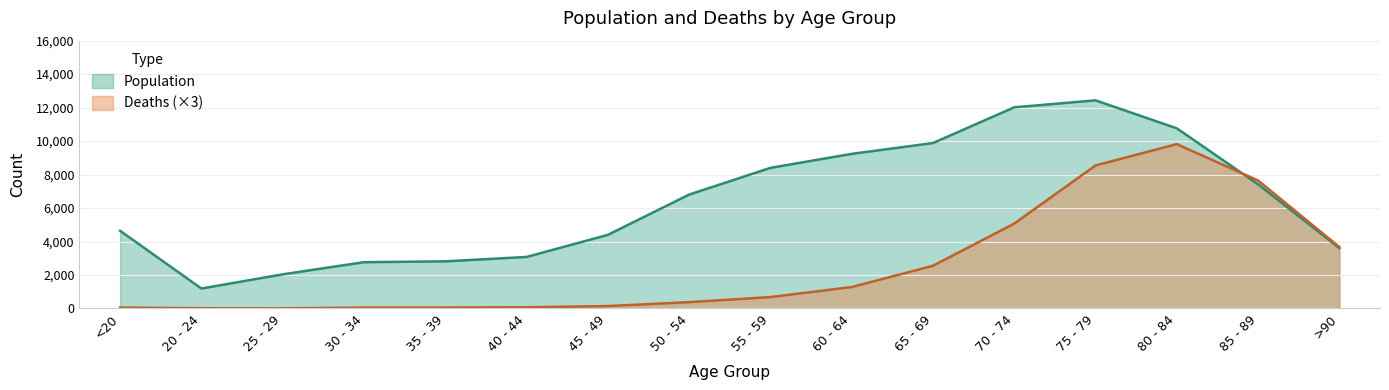

Rank the categories by Deaths value from lowest to highest.

25 - 29, 20 - 24, 30 - 34, <20, 35 - 39, 40 - 44, 45 - 49, 50 - 54, 55 - 59, 60 - 64, 65 - 69, >90, 70 - 74, 85 - 89, 75 - 79, 80 - 84